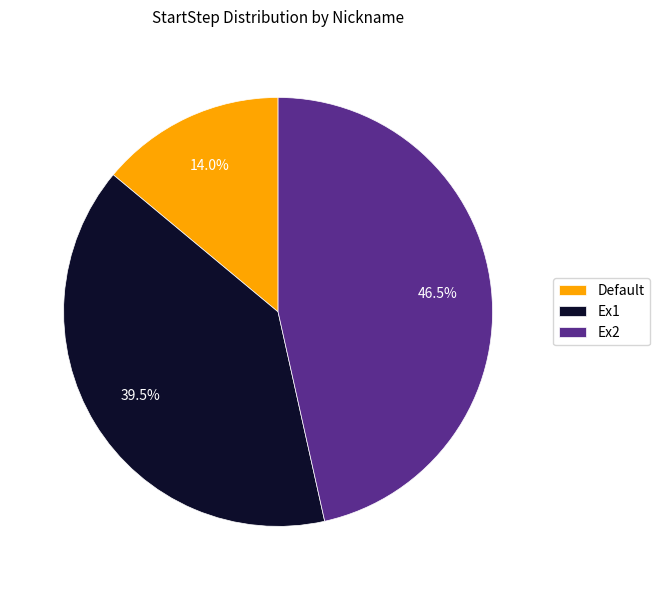

Which category has the smallest portion of the pie?

Default